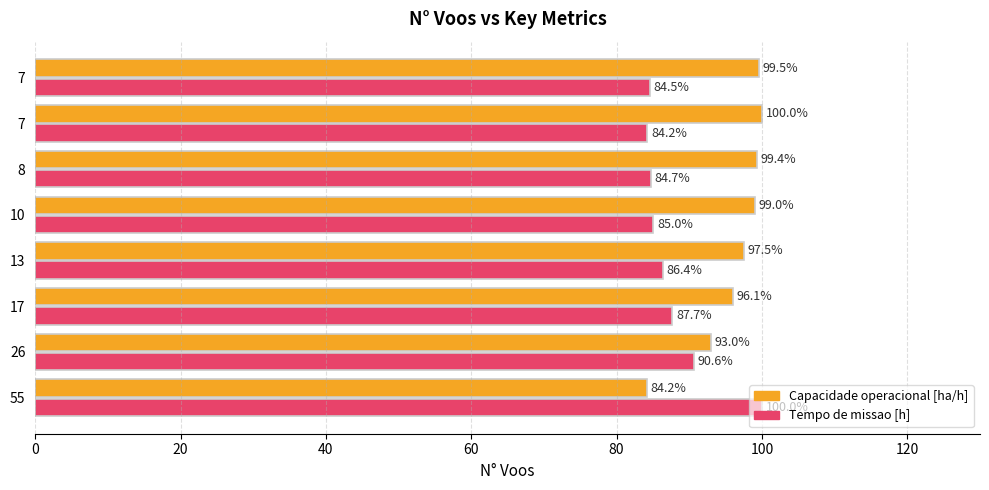

What are all the series names shown in the legend?

Capacidade operacional [ha/h], Tempo de missao [h]